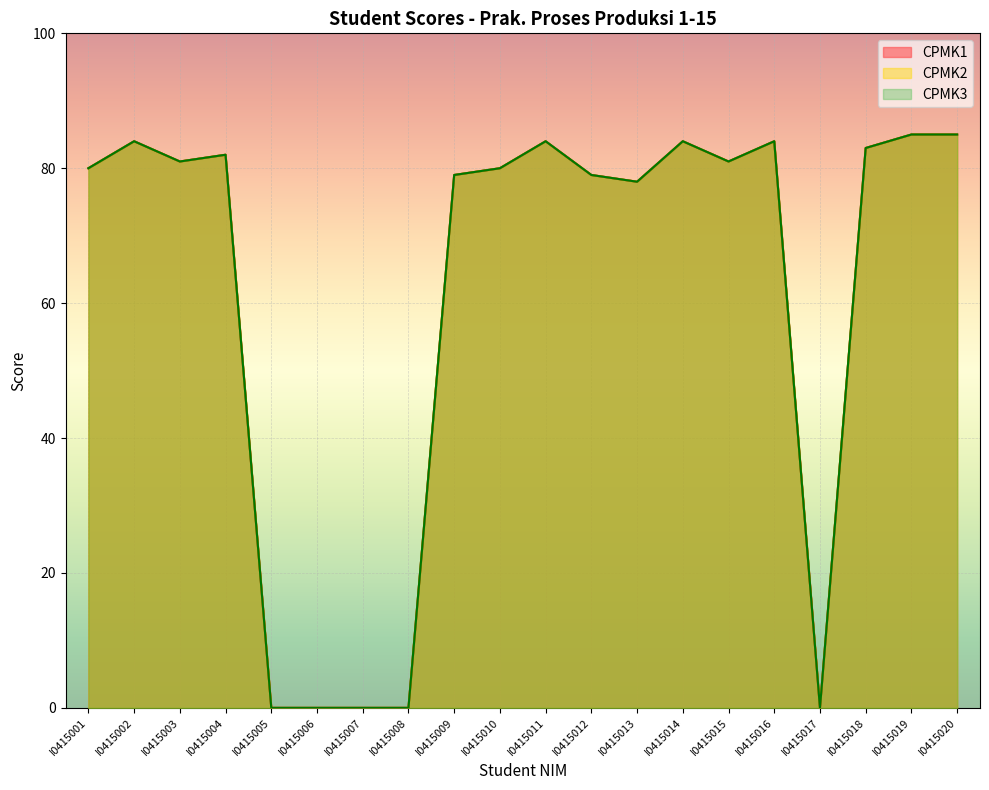

What is the value of the CPMK3 point at the 12th from the left?

79